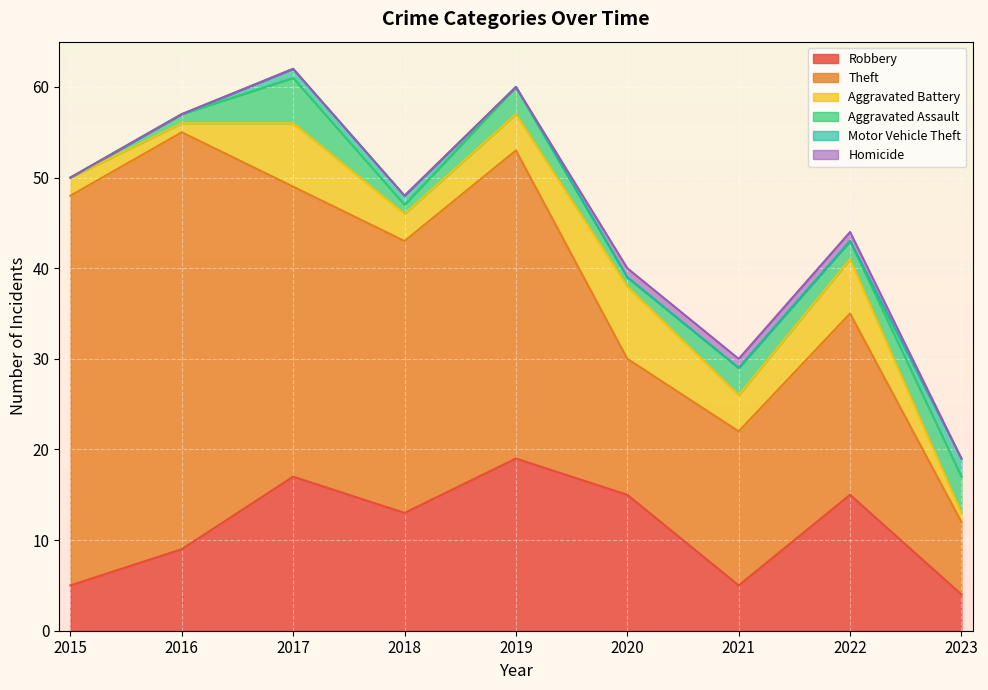

What is the spread (max minus min) of values at 2023?

8